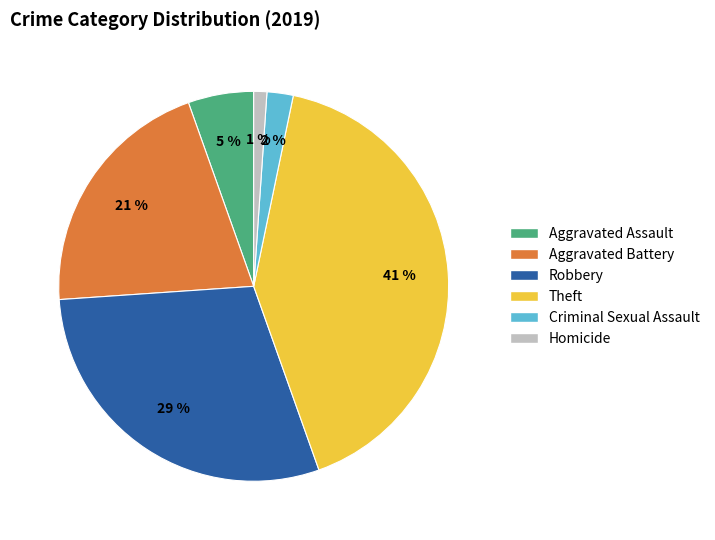

To the nearest percent, what portion does Homicide represent?

1%